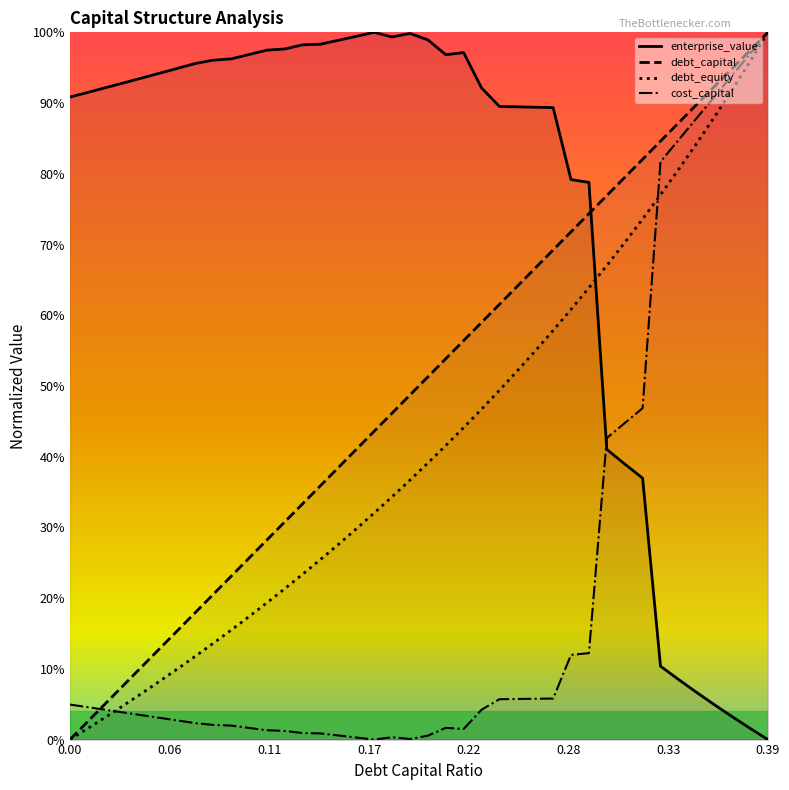

At which category does enterprise_value reach its first local peak?

0.17